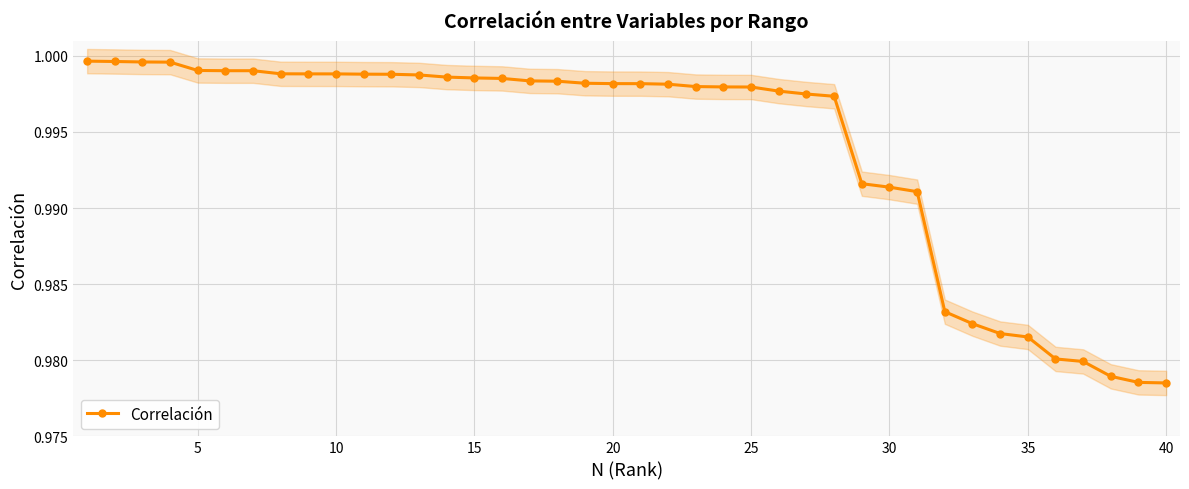

The Correlación series shows 0.3 at 25. True or false?

False